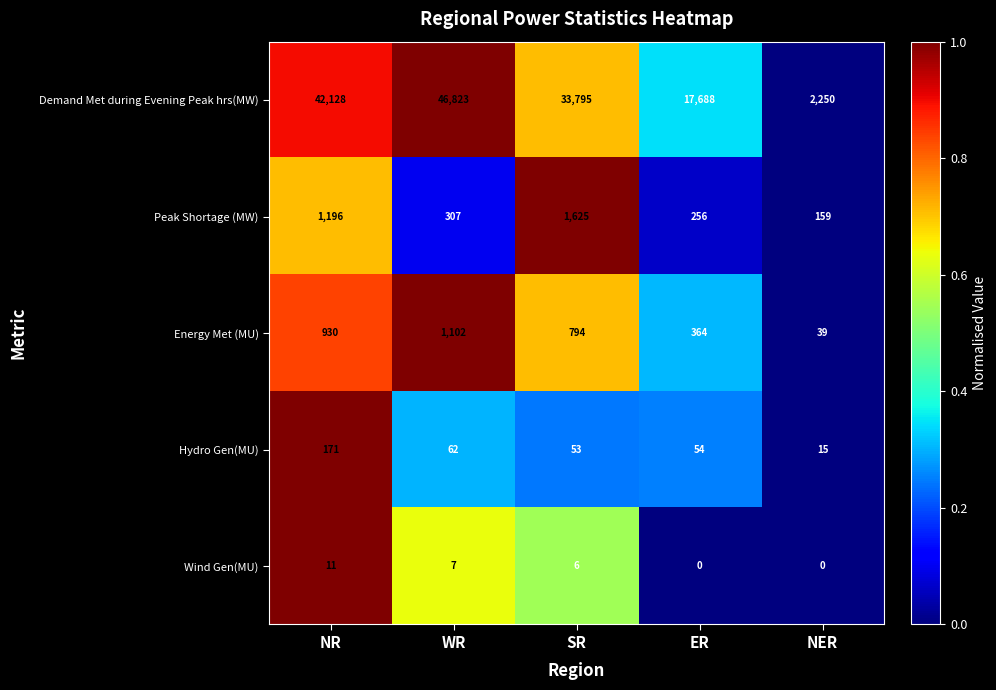

What is the sum of all Peak Shortage (MW) values?

3543